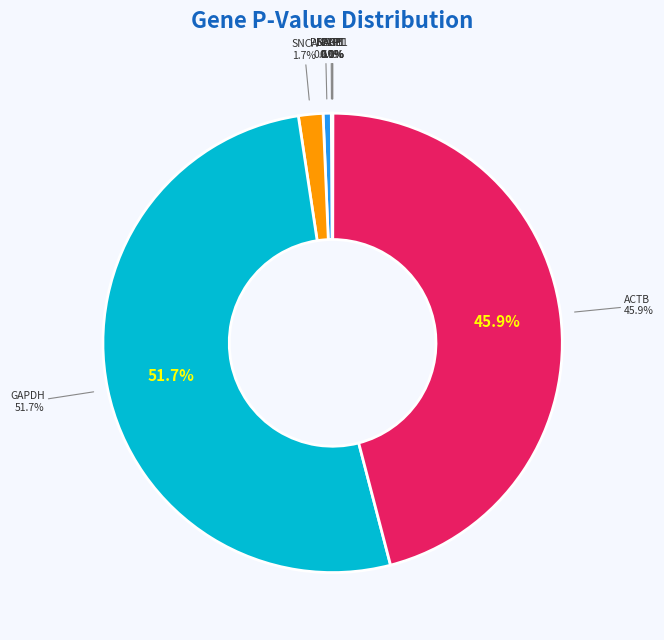

Is the sum of BACE1 and ACTB greater than half?

No